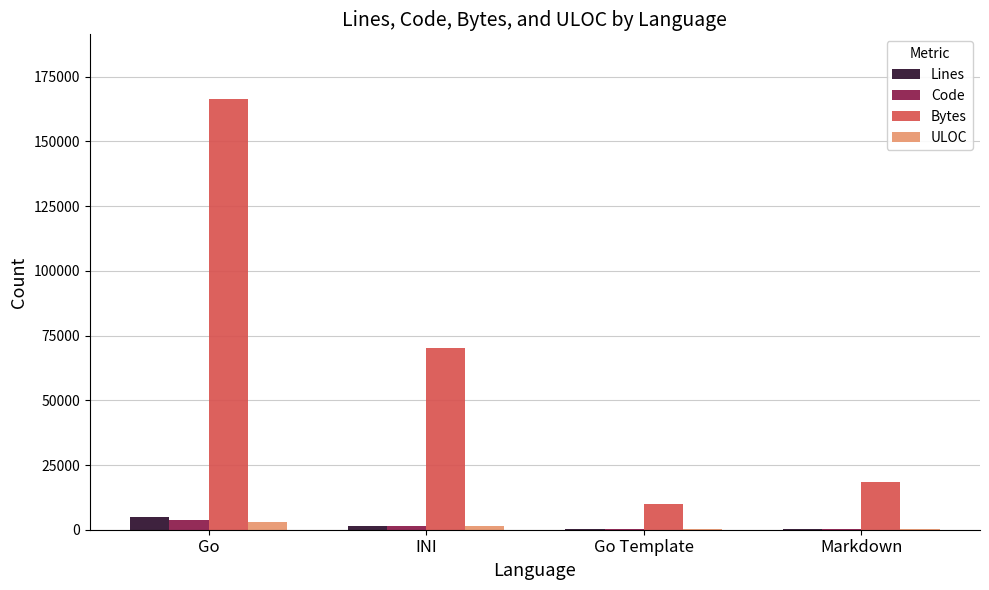

Which series has the widest spread of values?

Bytes